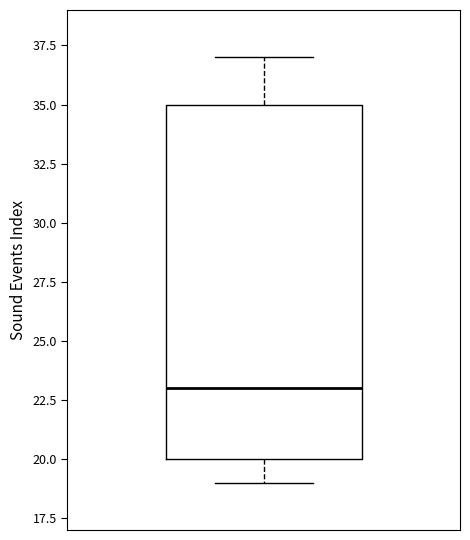

Where does the median line of the box sit on the y-axis? The values are not printed on the chart, so give them approximately, as read against the axis.

23